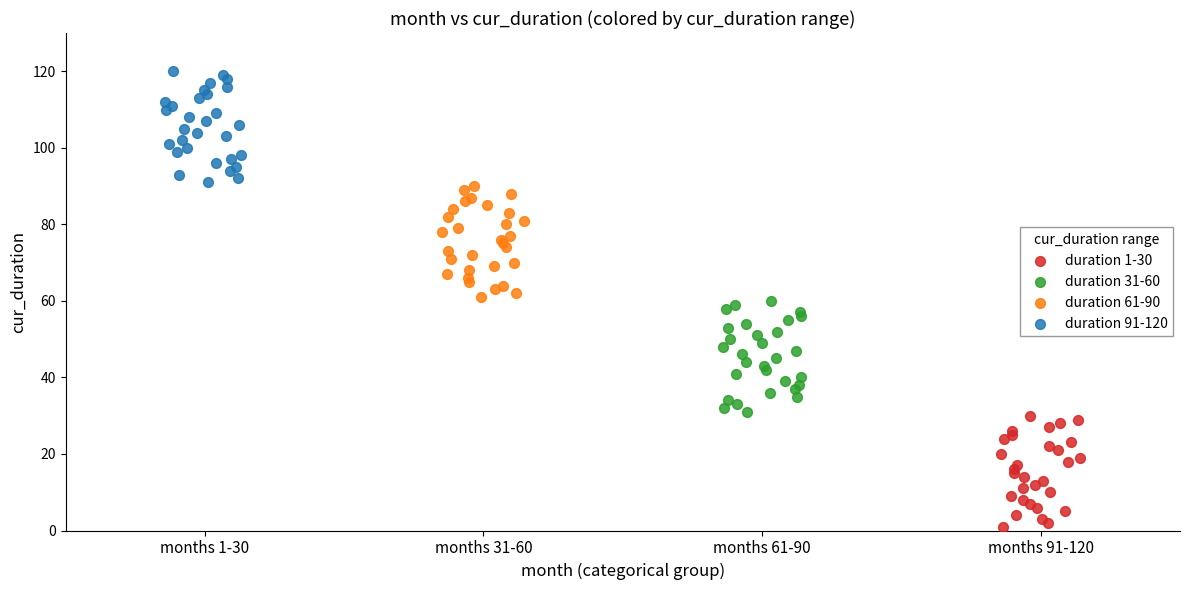

What are all the series names shown in the legend?

duration 1-30, duration 31-60, duration 61-90, duration 91-120